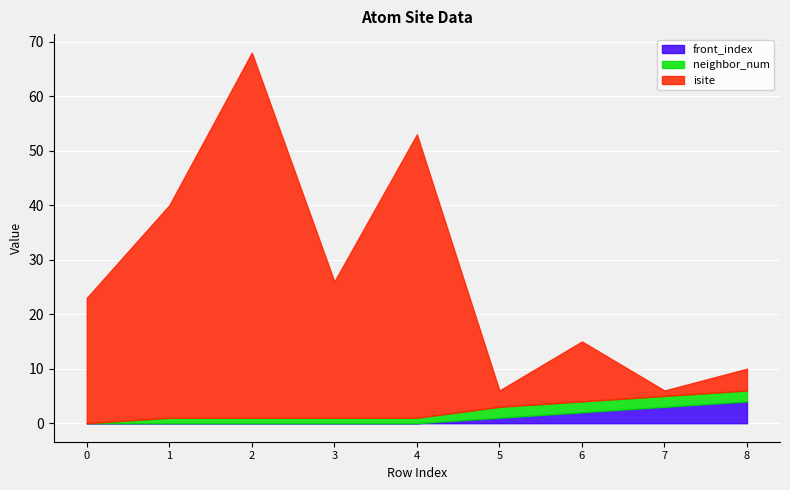

What are all the series names shown in the legend?

front_index, neighbor_num, isite